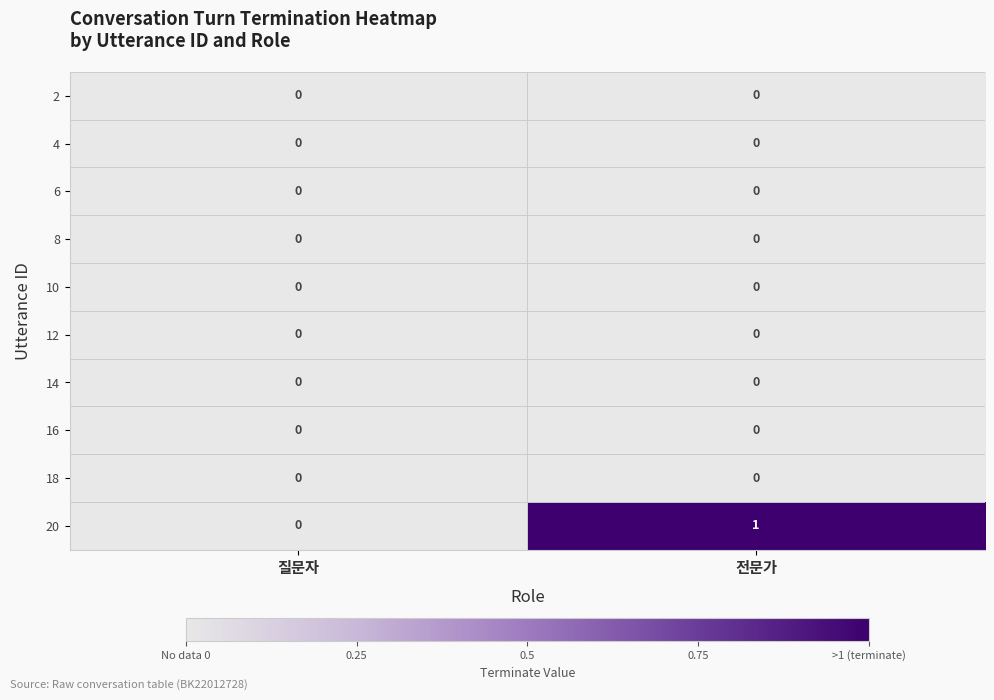

Which label corresponds to the largest value in the chart?

전문가